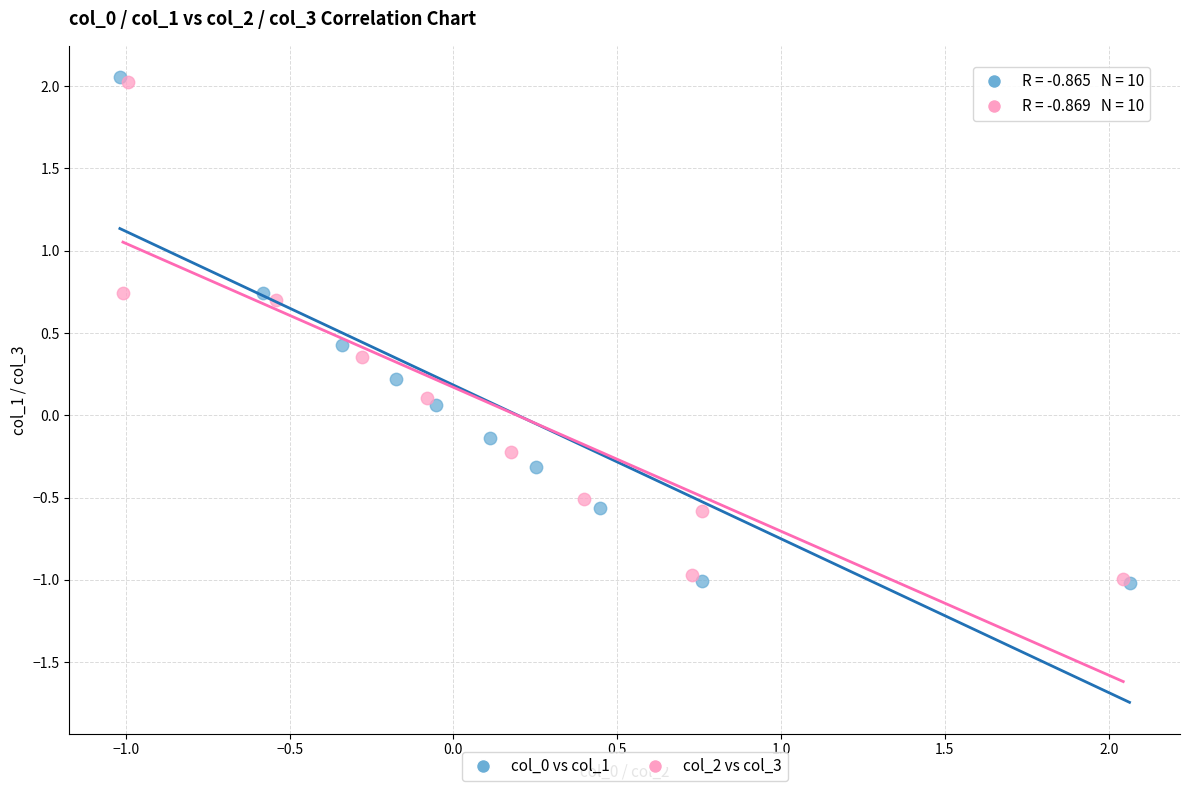

What are all the series names shown in the legend?

col_0 vs col_1, col_2 vs col_3